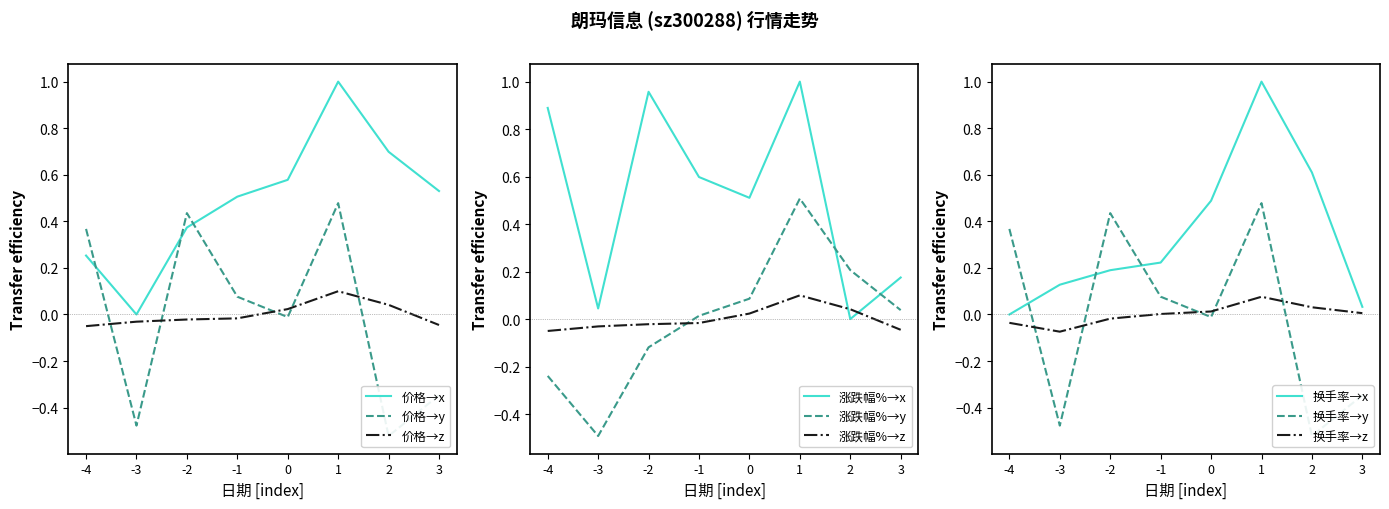

Is it true that 价格→x equals 0.5 at -1?

True